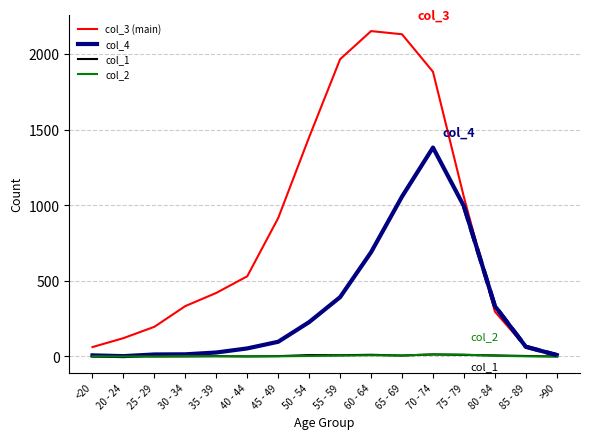

What is the sum of the col_2 values at 75 - 79 and >90?

12